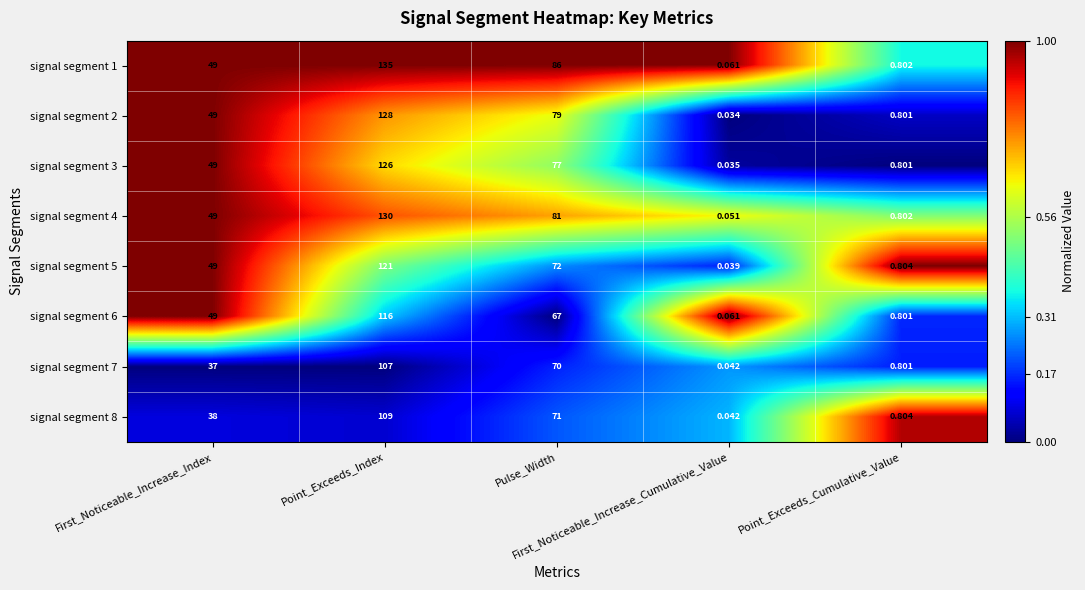

How many data points in signal segment 4 are less than 49?

2